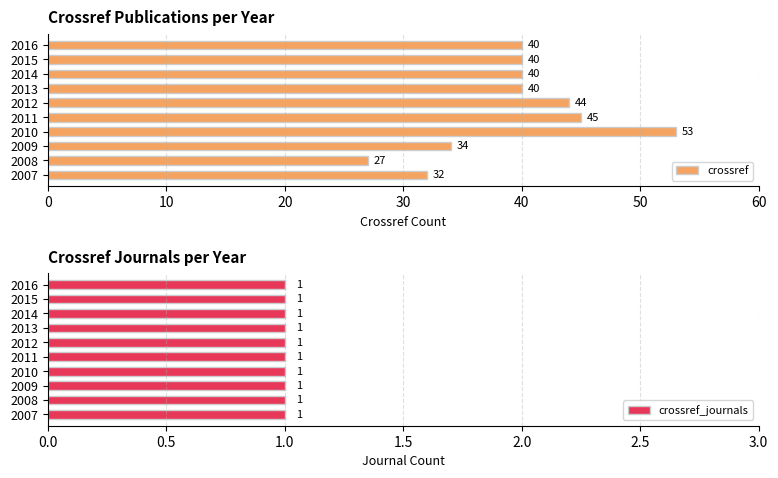

Rank the series by their maximum value, from highest to lowest.

crossref, crossref_journals